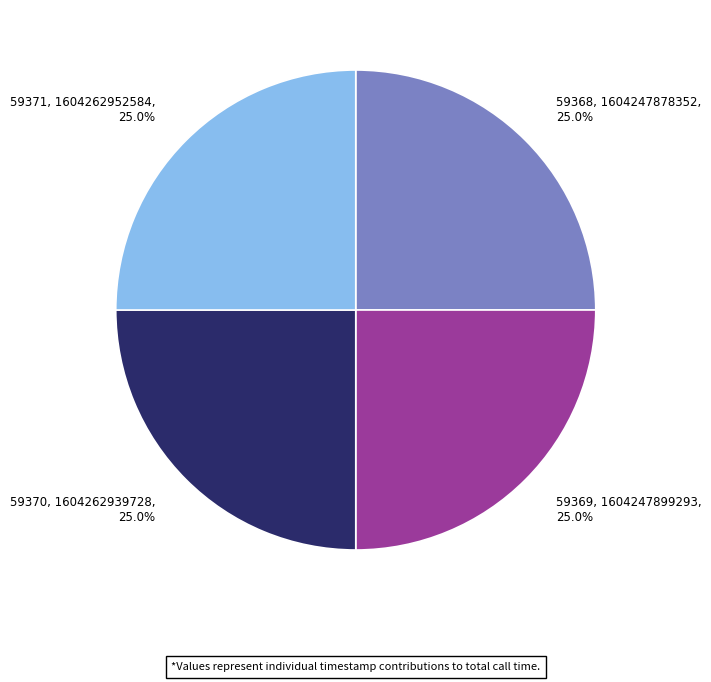

Does any single category account for the majority?

No